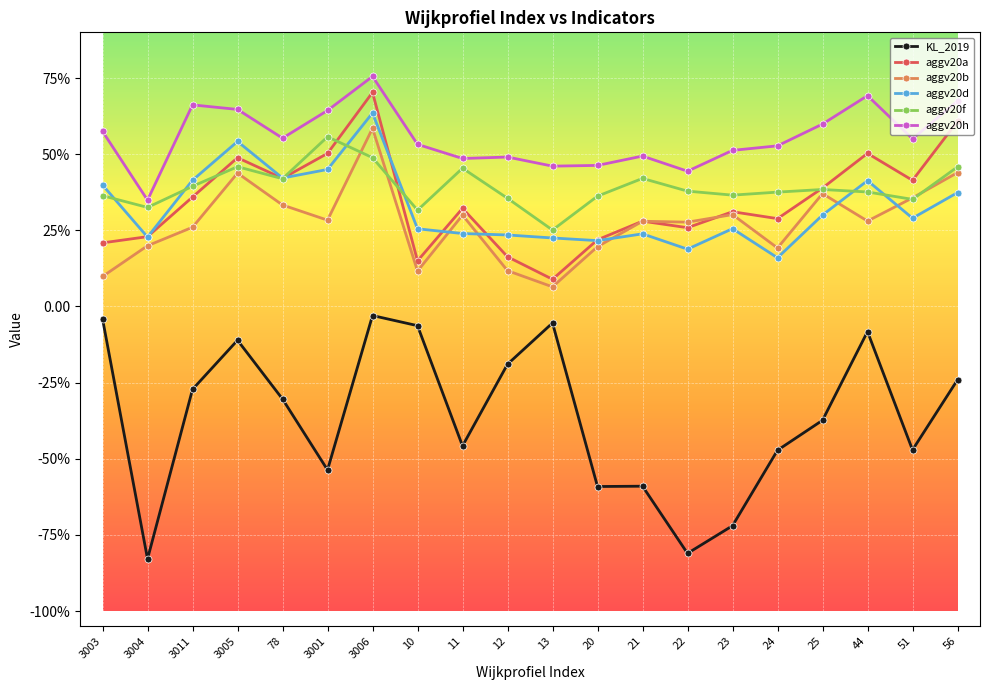

At how many categories does at least one series exceed 0?

20